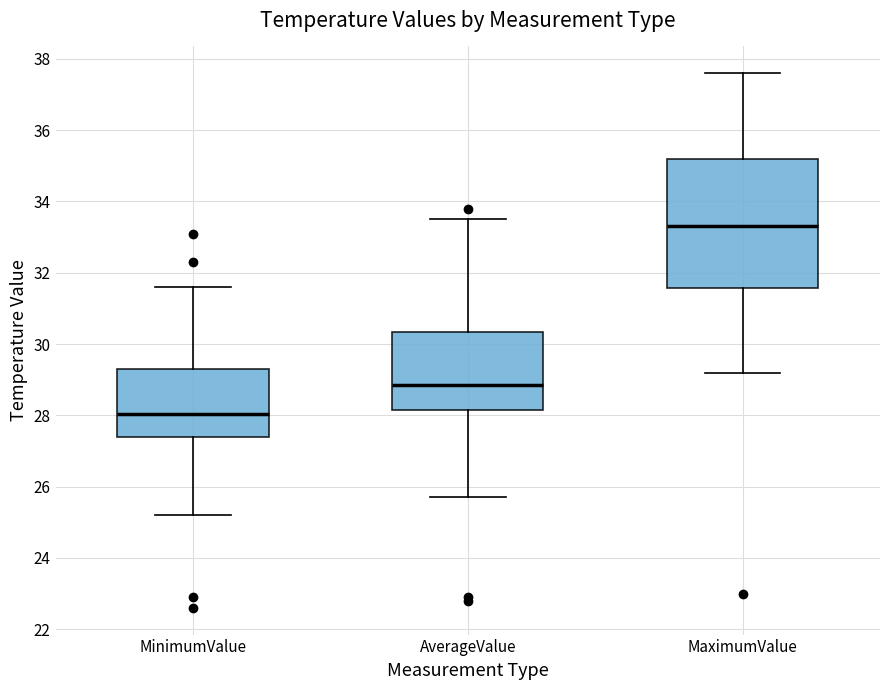

Where does the lower whisker of the box for AverageValue end on the y-axis? The values are not printed on the chart, so give them approximately, as read against the axis.

25.8